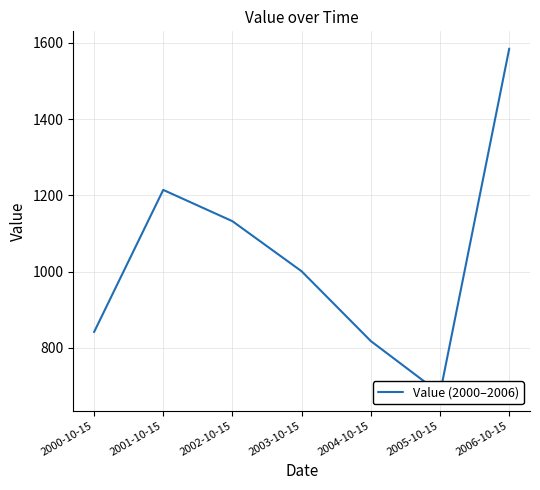

Is it true that the value at 2000-10-15 is 841.5?

True